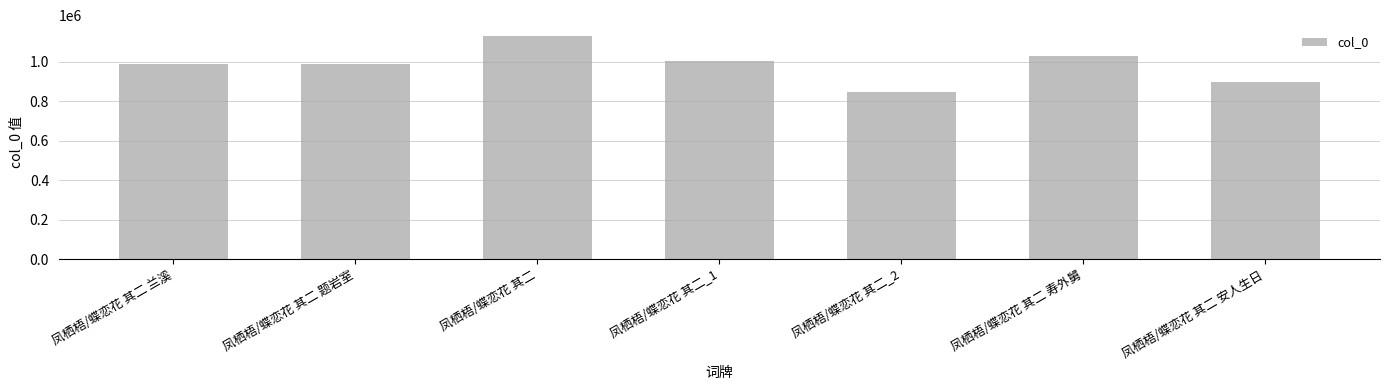

What is the change in value from 凤栖梧/蝶恋花 其二_2 to 凤栖梧/蝶恋花 其二 安人生日?

+50406